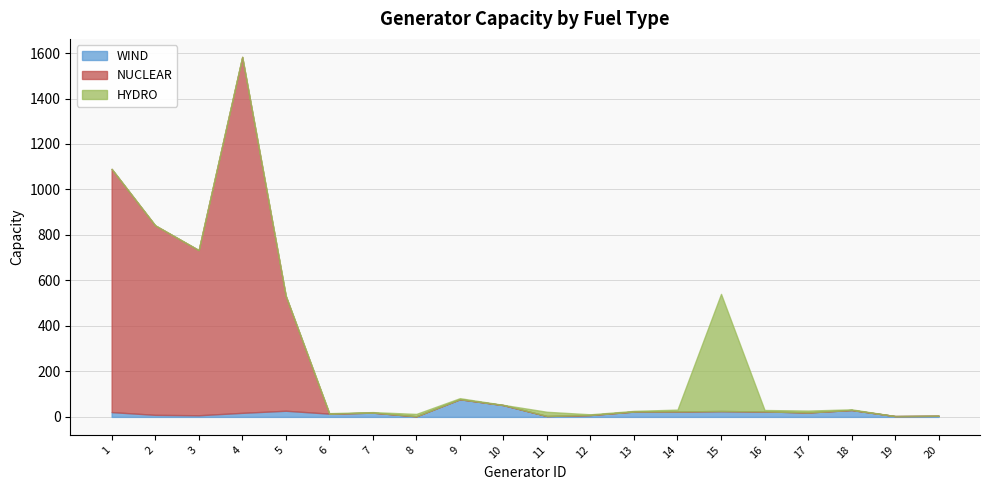

Is it true that WIND equals 19.5 at 17?

True